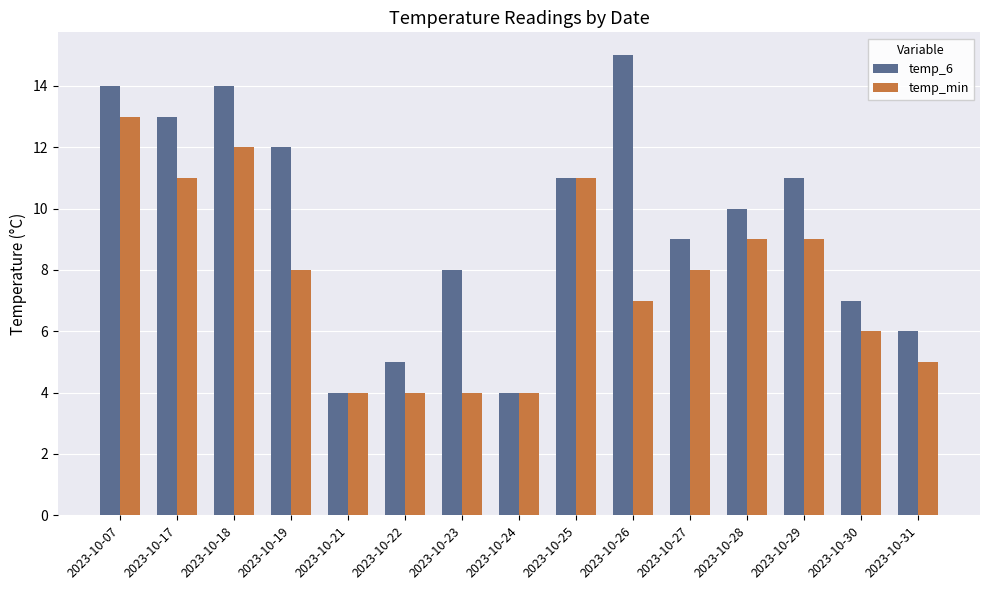

Reading left to right, list all the values displayed in this chart.

temp_6: 14	13	14	12	4	5	8	4	11	15	9	10	11	7	6
temp_min: 13	11	12	8	4	4	4	4	11	7	8	9	9	6	5